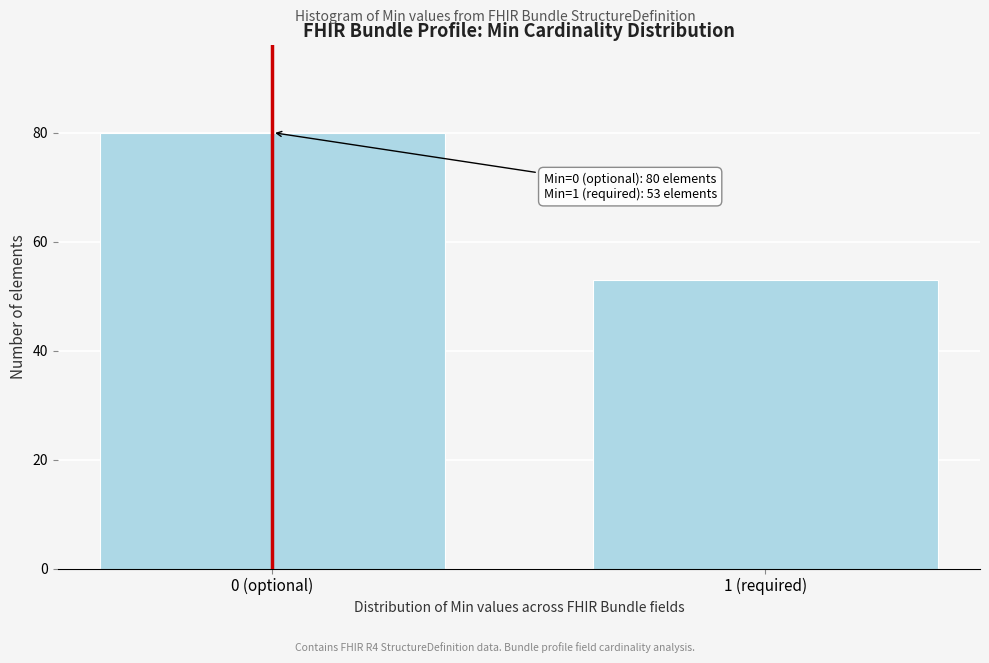

Reading left to right, extract all data points from this chart.

80	53